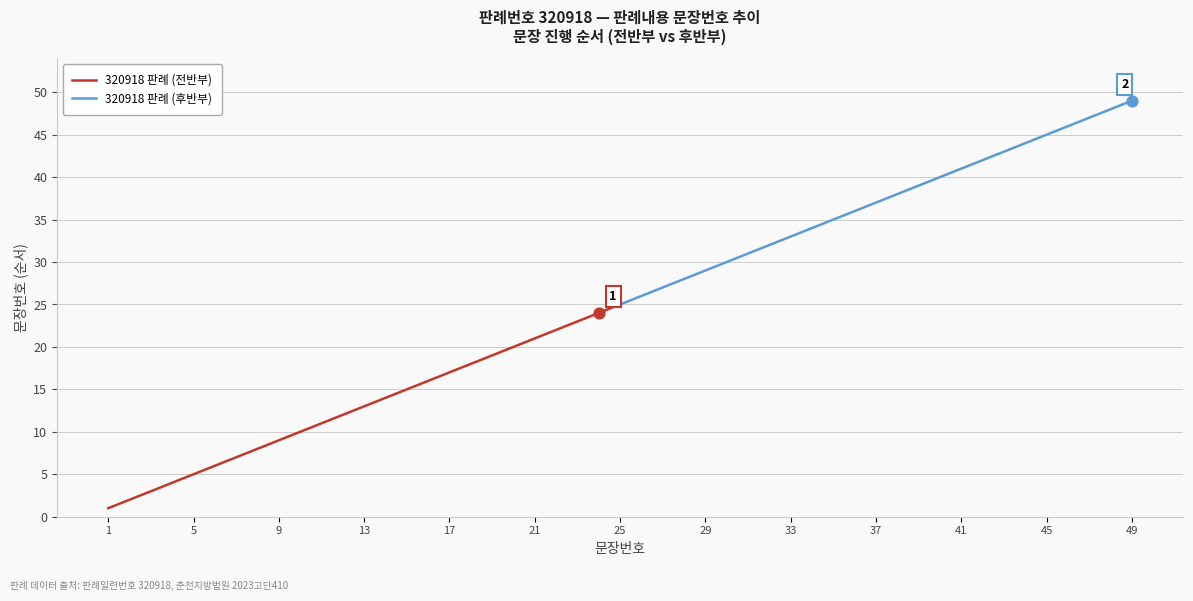

Which series reaches the minimum Y coordinate?

320918 판례 (전반부)